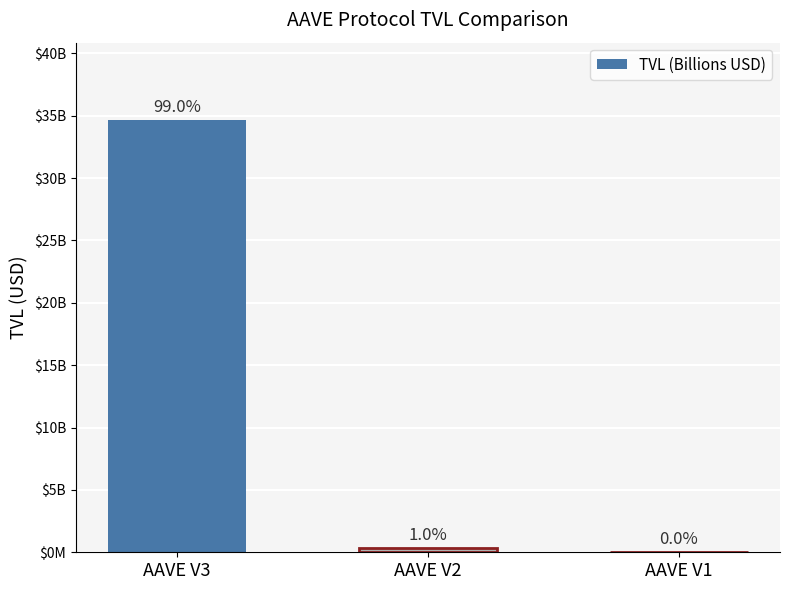

Is it true that the value at AAVE V1 is 14755577.2?

True